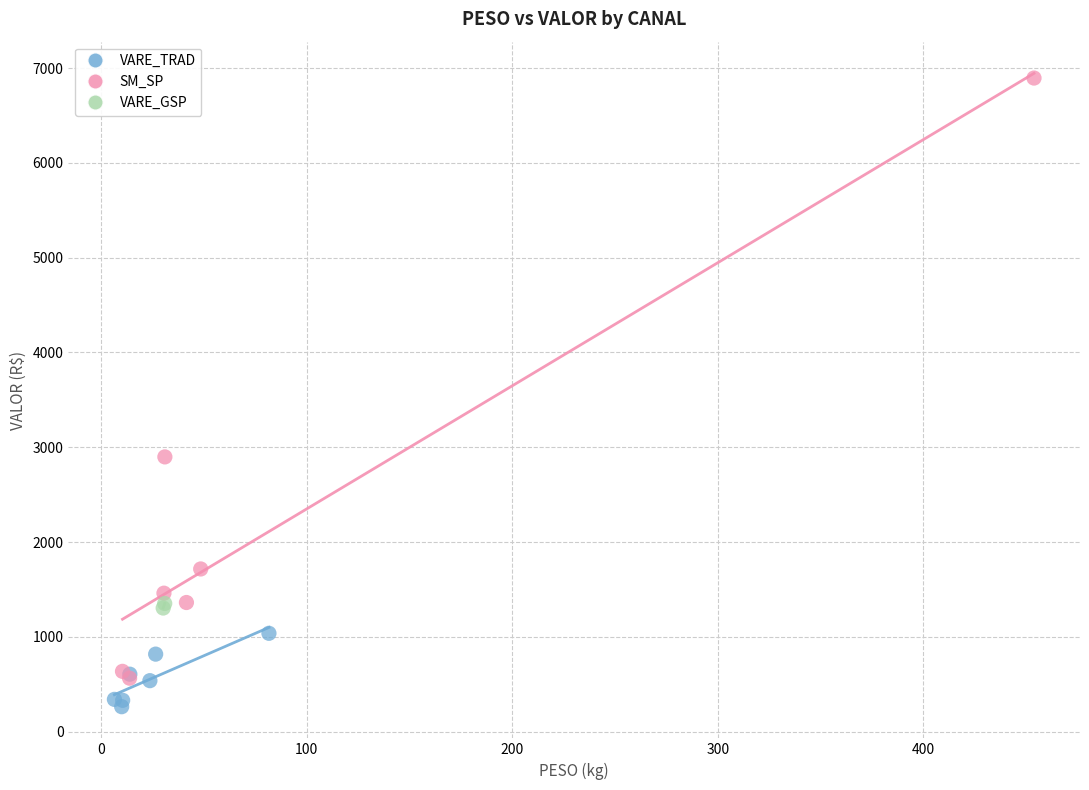

Which series contains the lowest Y value?

VARE_TRAD